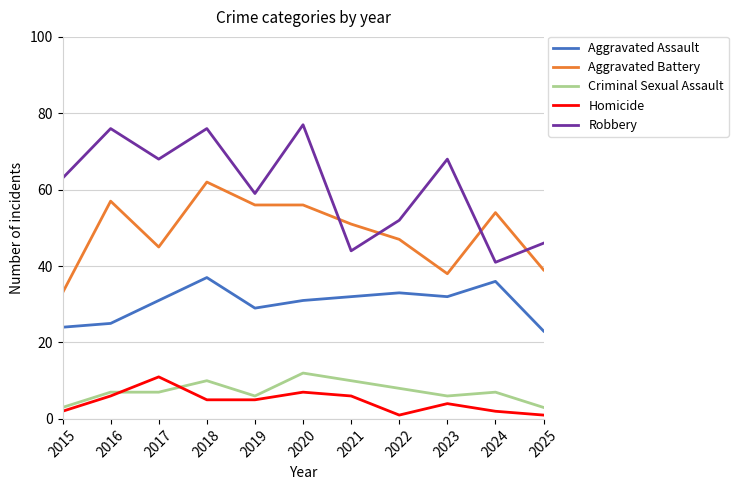

How many intersections are there between Criminal Sexual Assault and Homicide?

2